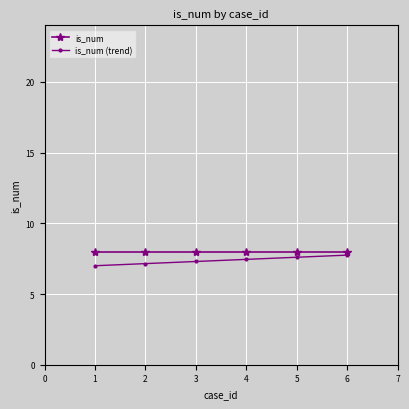

What is the lowest value of the is_num series?

8.0